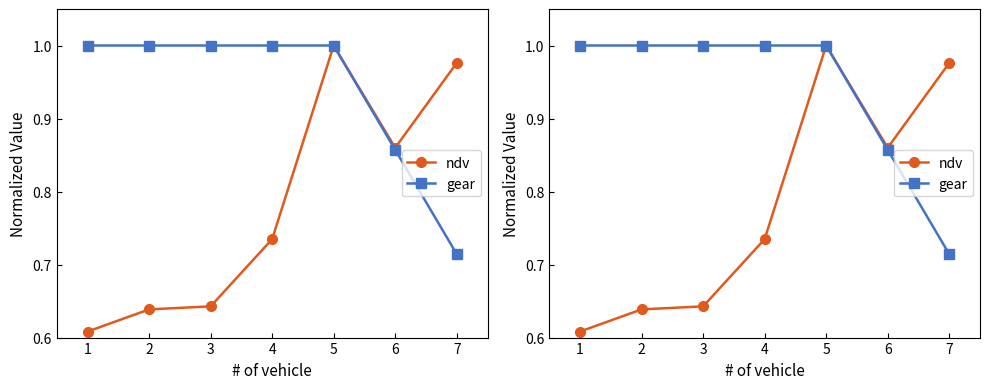

Count the gear values in the range 0 to 1.

7